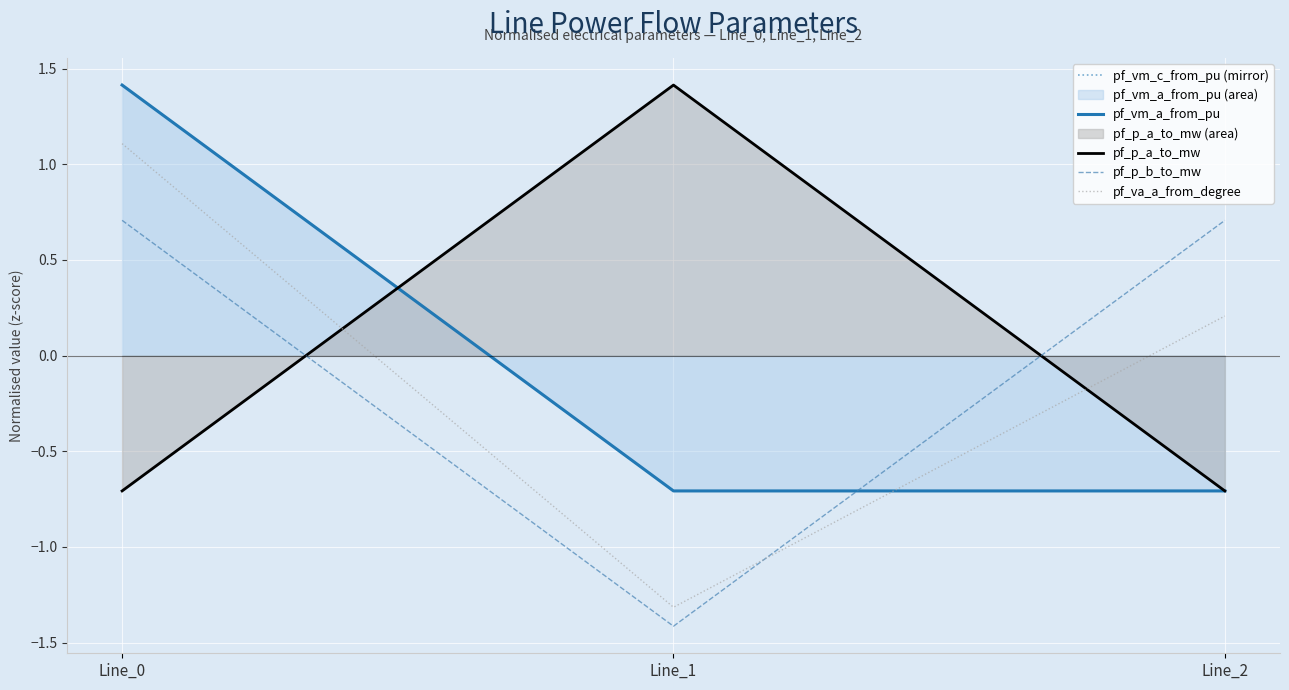

At which label is pf_vm_c_from_pu (mirror) closest to 0?

Line_1